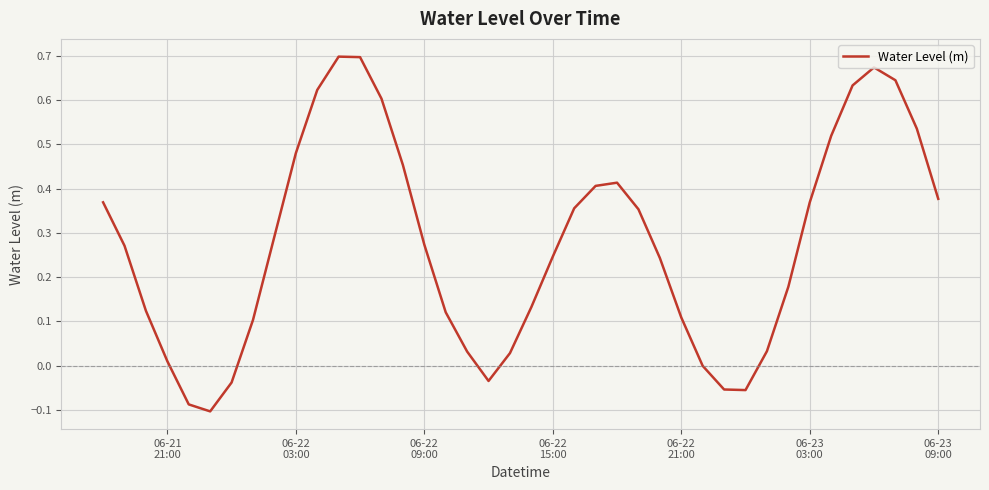

What is the difference between the maximum and minimum values?

0.8